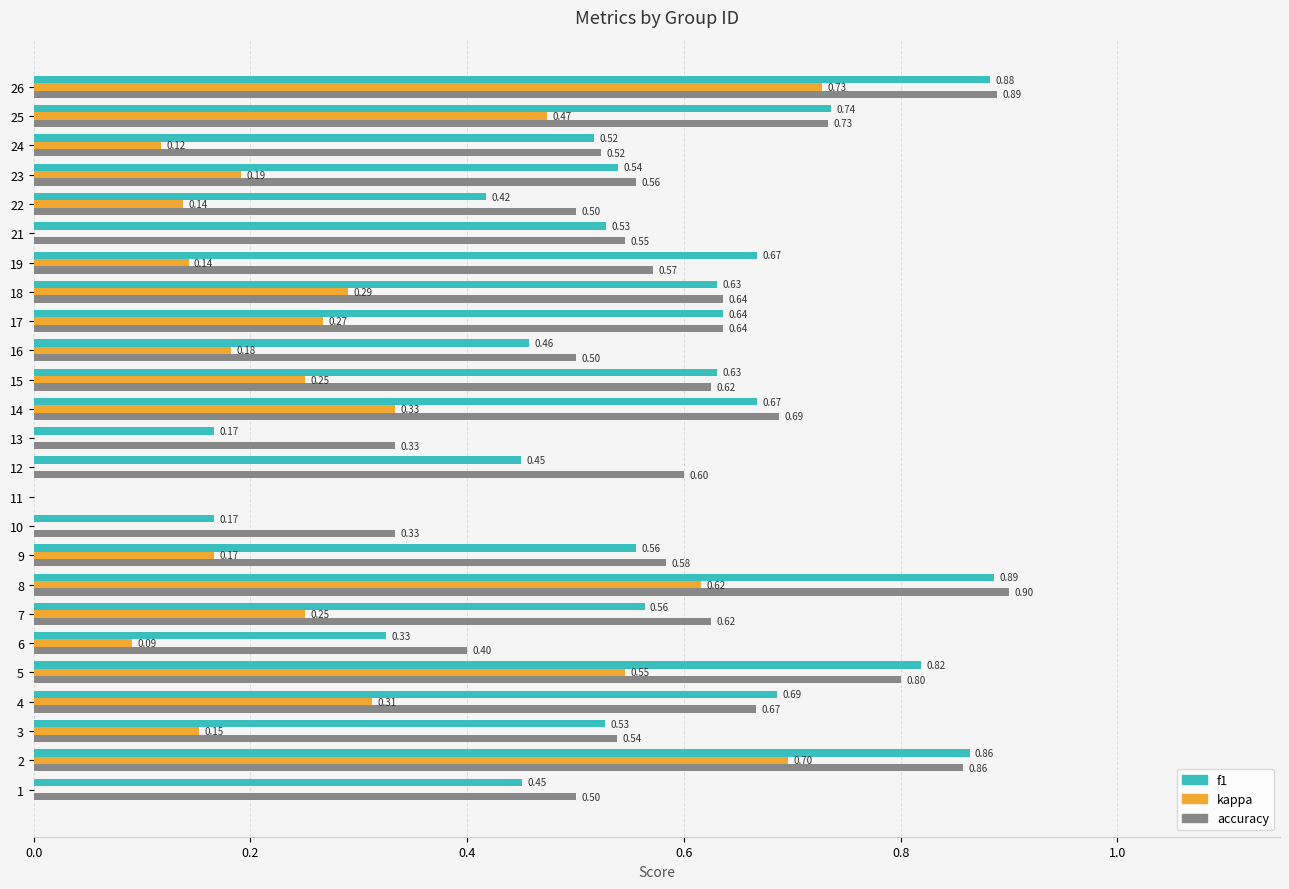

What is the value of the kappa bar at the 19th from the left?

0.1